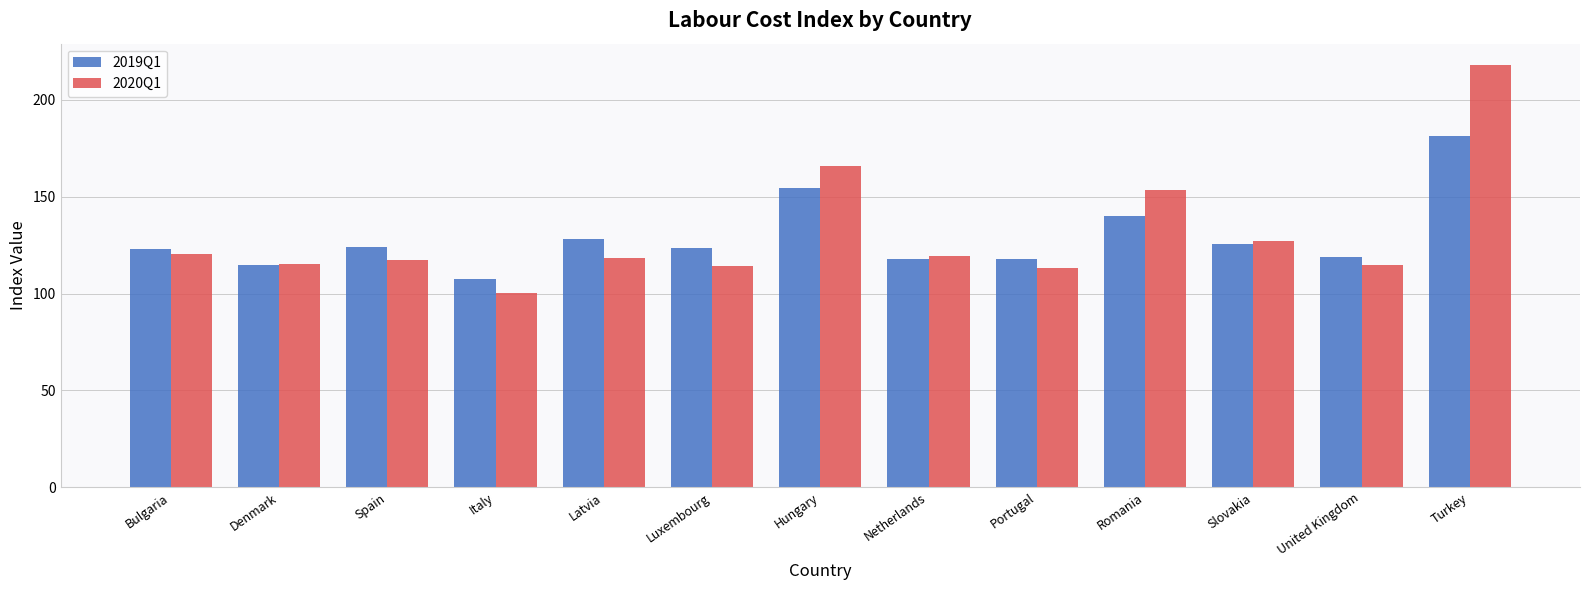

How many categories are shown in the chart?

13